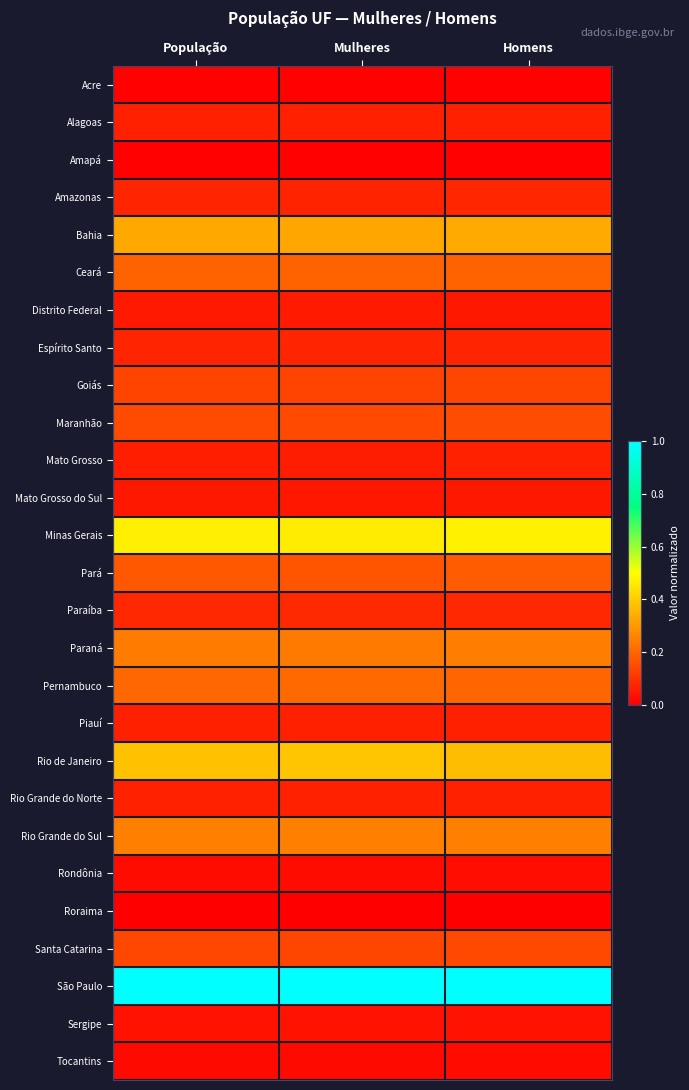

What is the difference between the highest and lowest values at Mulheres?

1.0